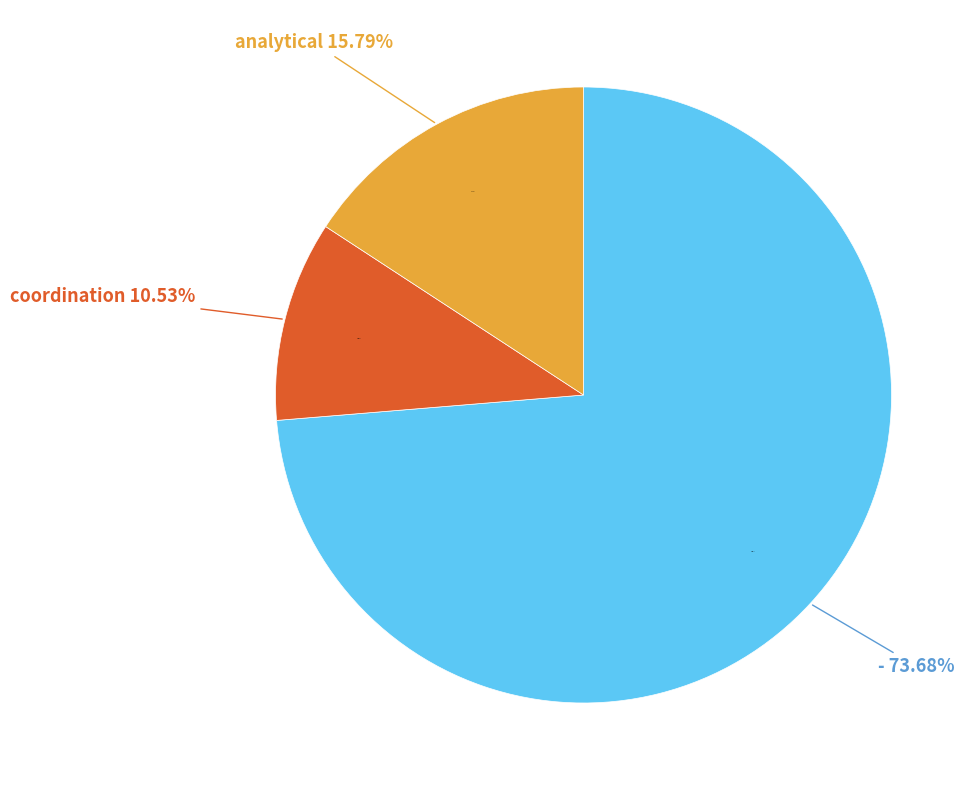

What is the smallest slice in the pie chart?

coordination